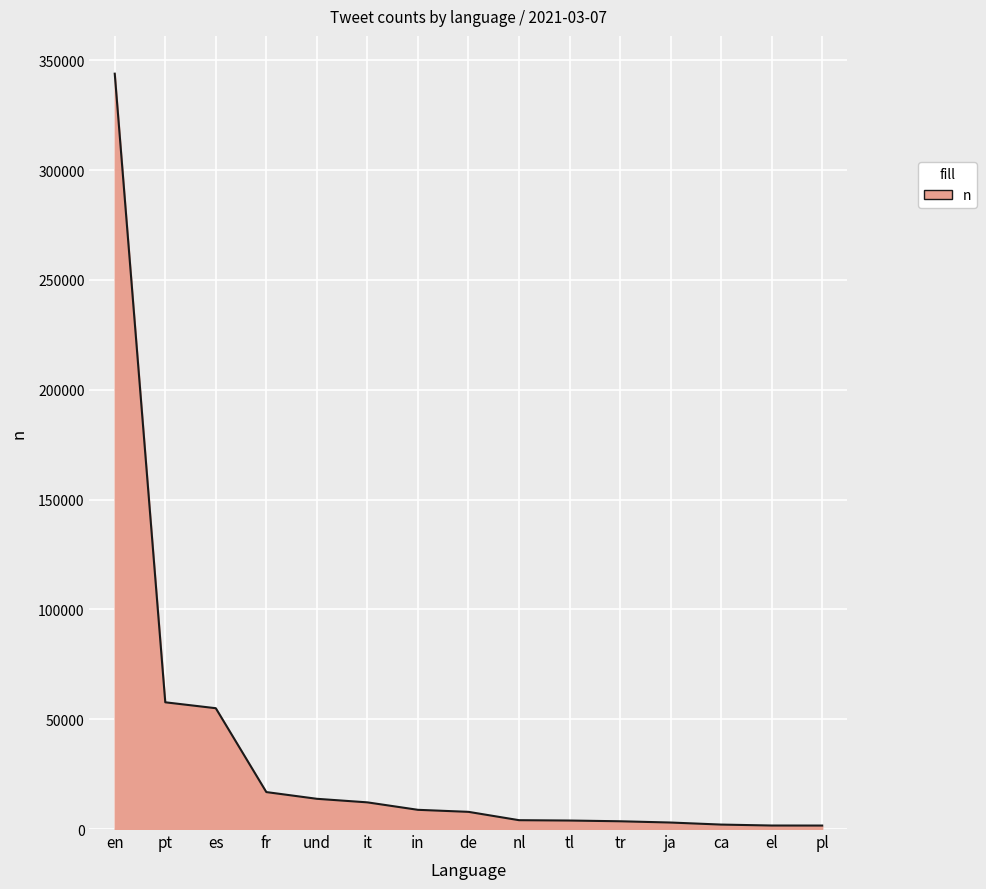

How many distinct data groups are displayed?

1